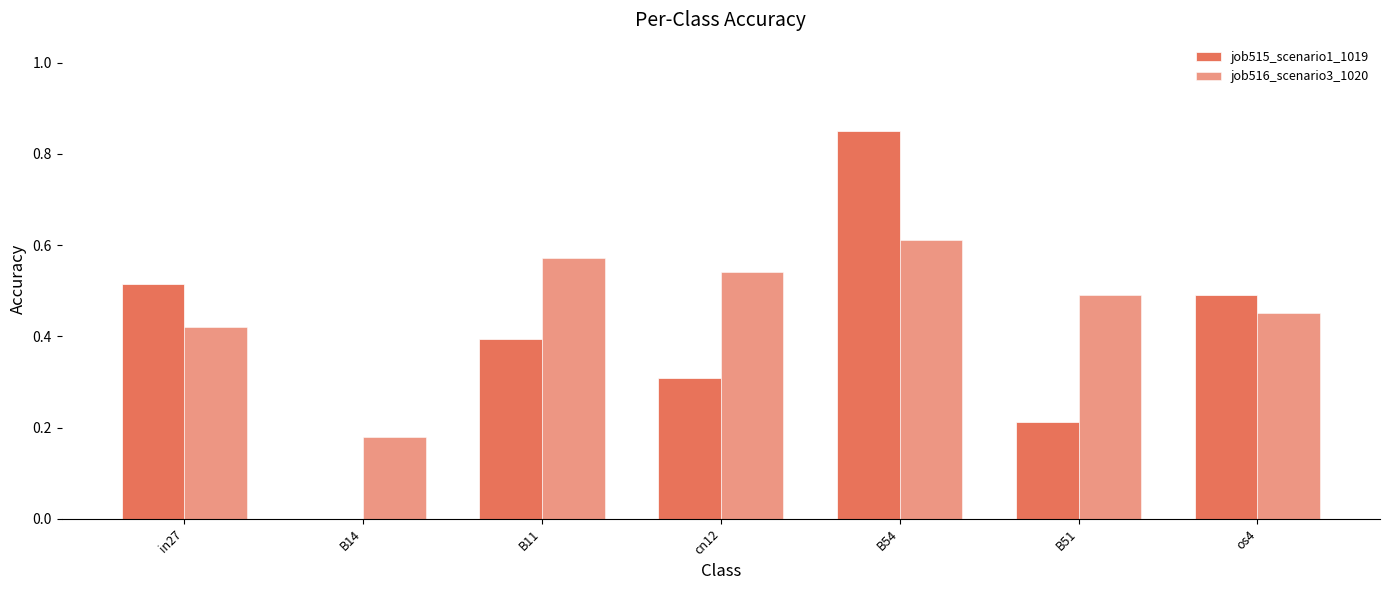

Does the chart contain stacked bars?

No